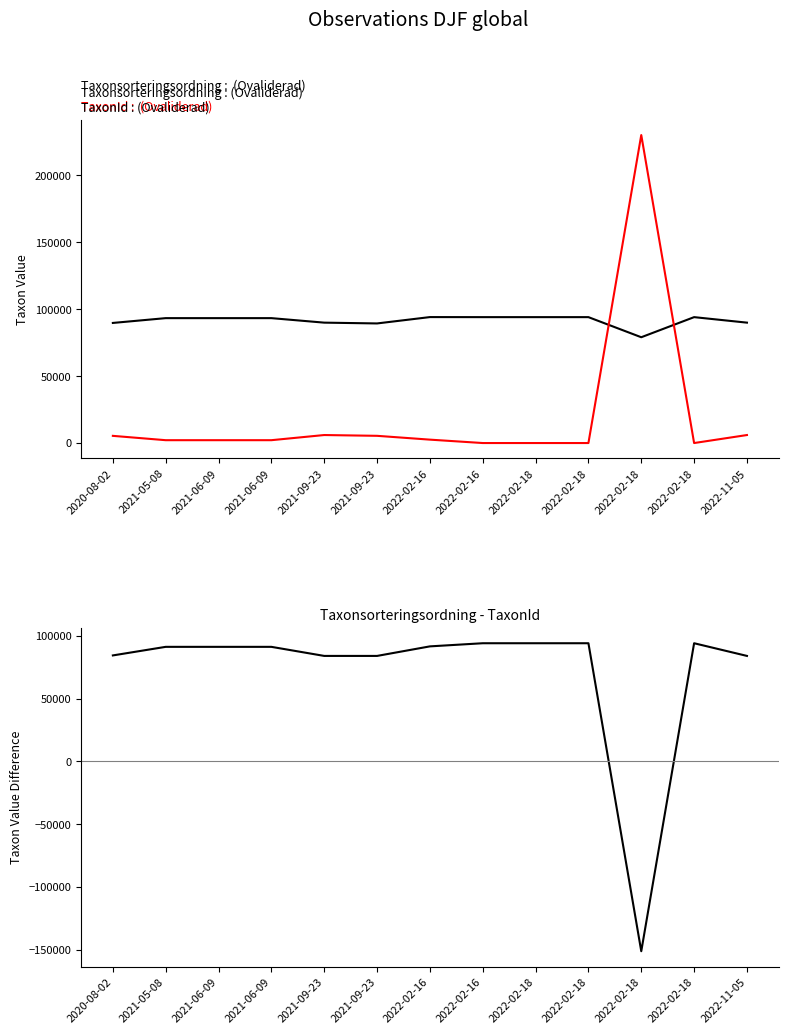

At which category does Taxonsorteringsordning reach its first local valley?

2021-09-23